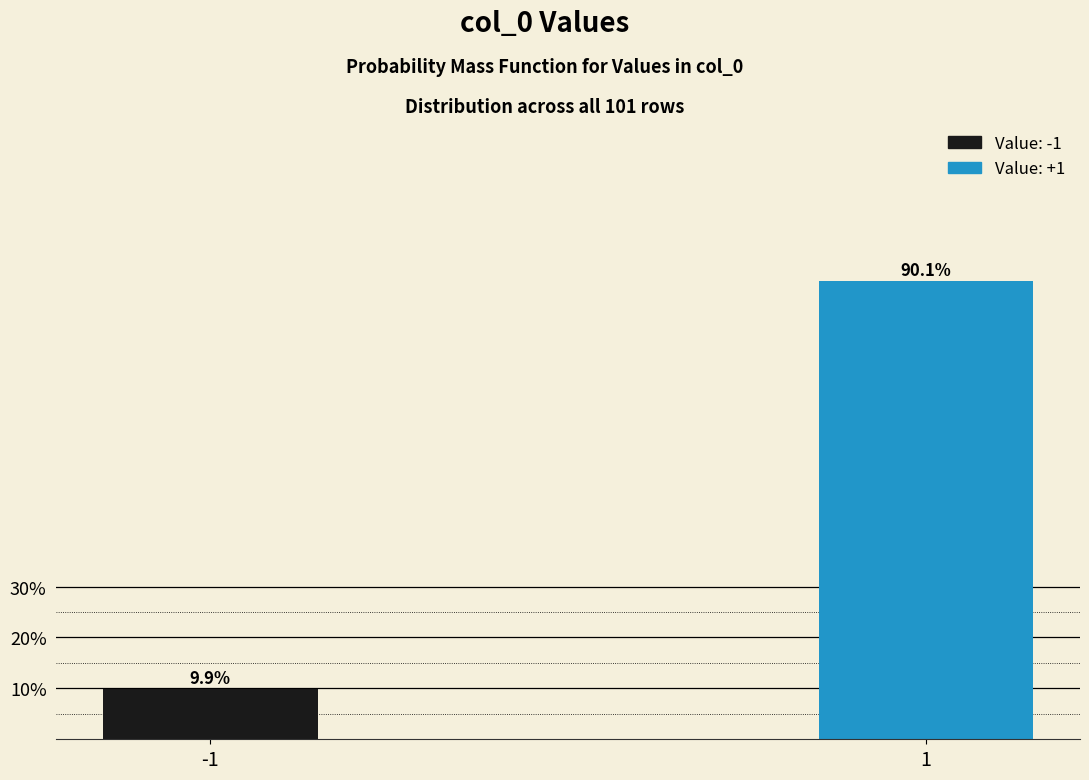

Reading left to right, list all the values displayed in this chart.

9.9	90.1